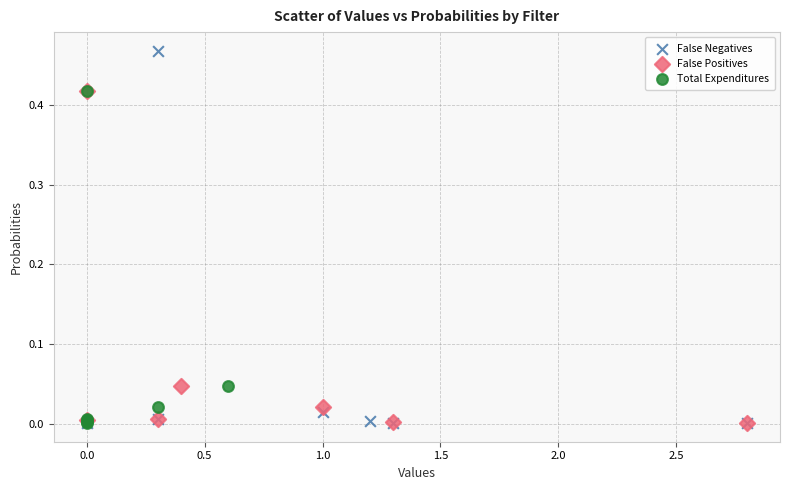

Which series contains the highest Y value?

False Negatives